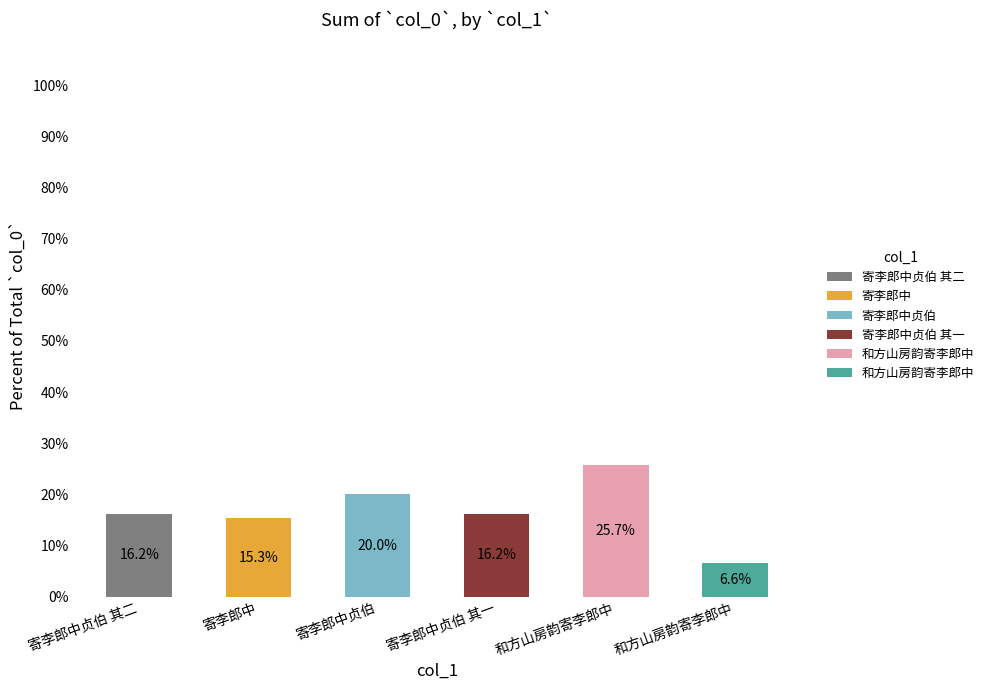

Which series has the widest spread of values?

寄李郎中贞伯